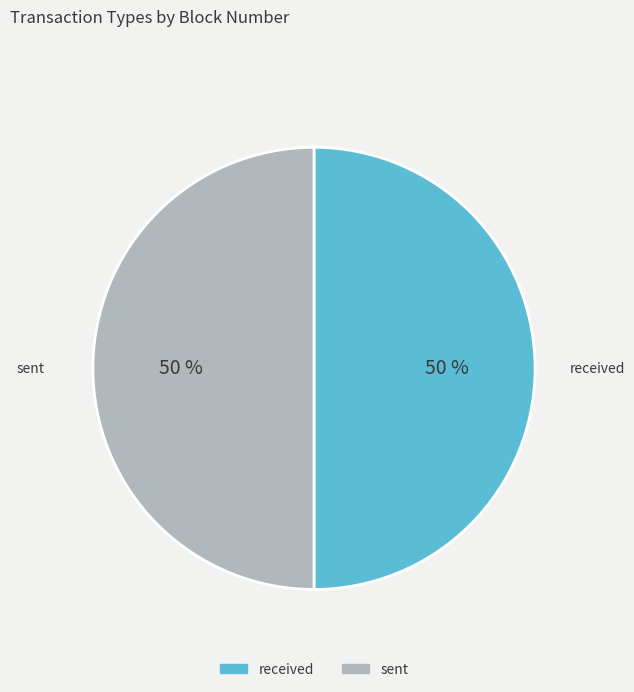

Is the sum of received and sent greater than half?

Yes